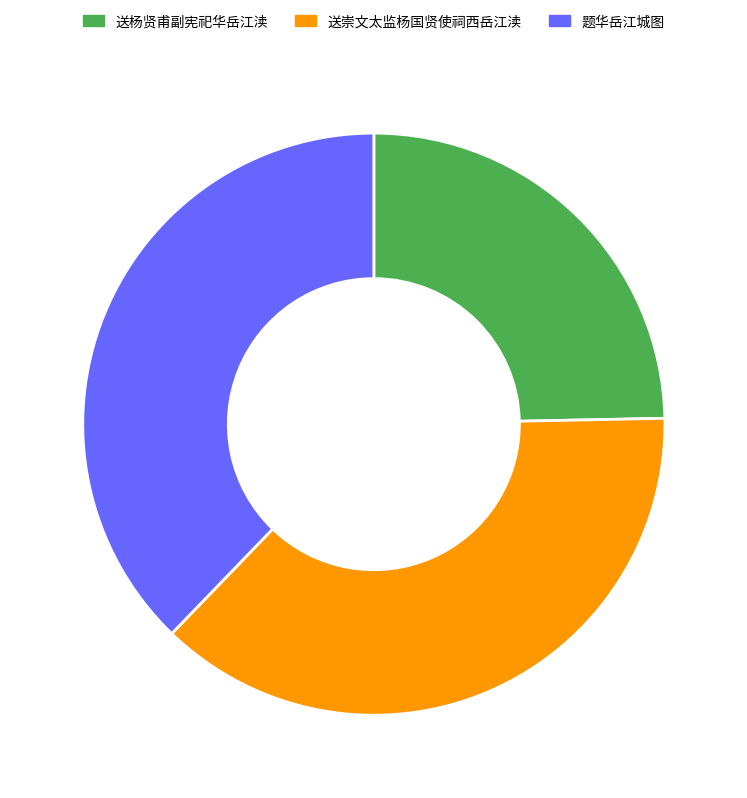

The 题华岳江城图 slice represents 38% of the pie. True or false?

True